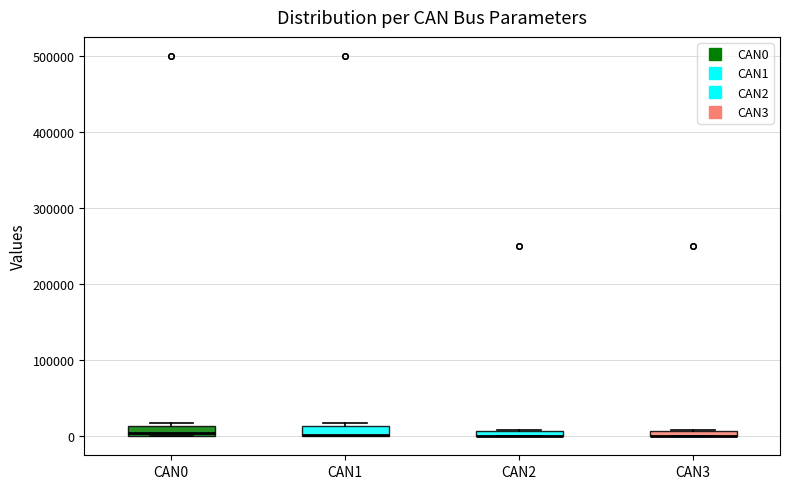

Where is the upper edge of the box for CAN1 on the y-axis? The values are not printed on the chart, so give them approximately, as read against the axis.

10000